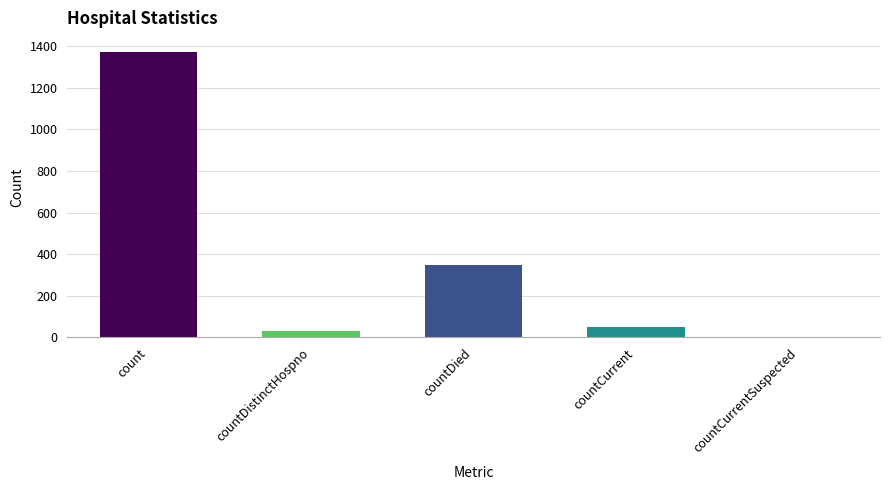

Where does the data first go above 52?

count